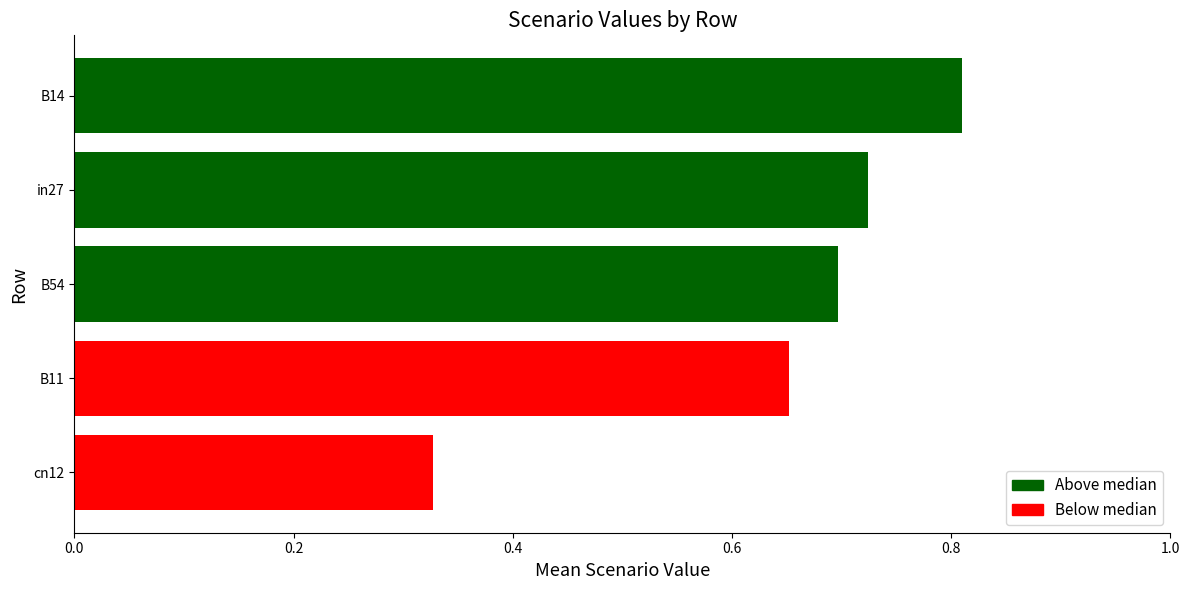

What is the sum of all values?

3.2